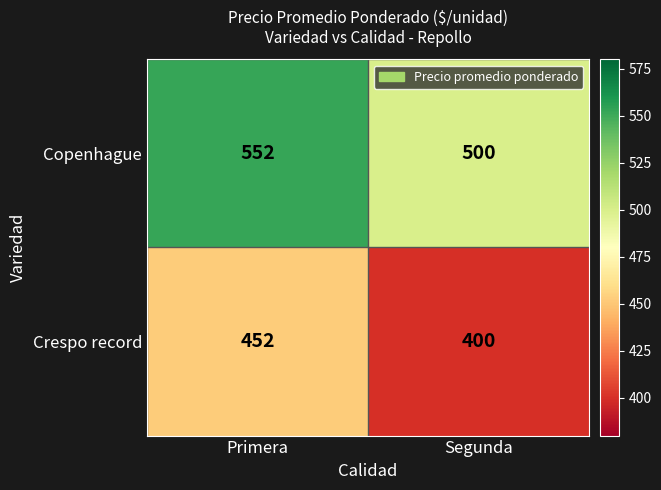

What is the difference between the highest and lowest values at Primera?

100